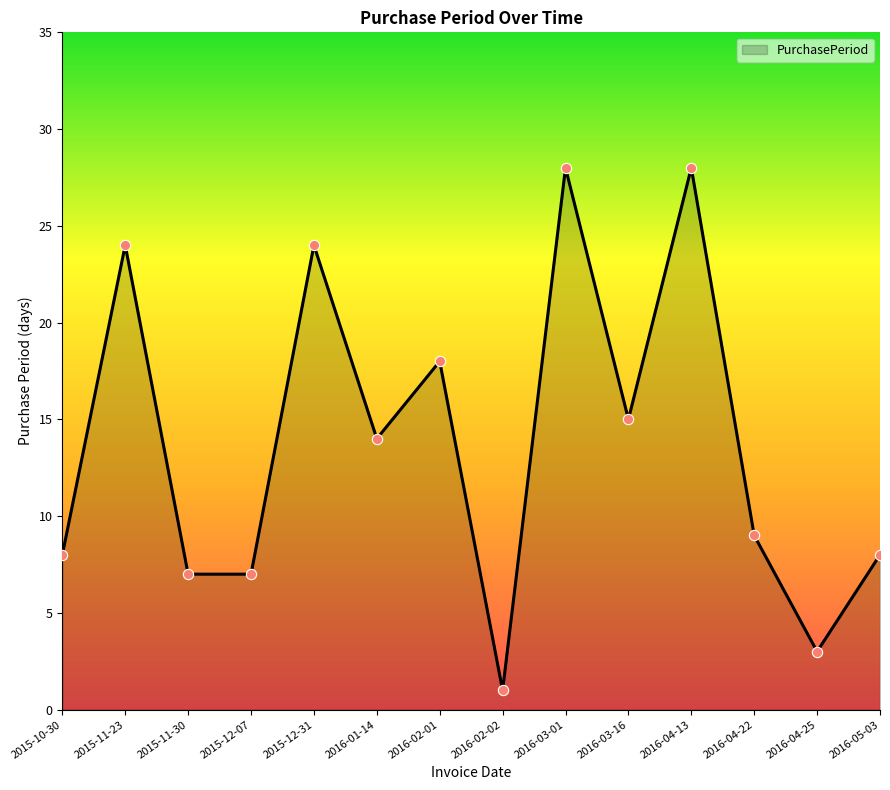

What is the ratio of the value at 2016-04-22 to the value at 2015-11-23?

0.4